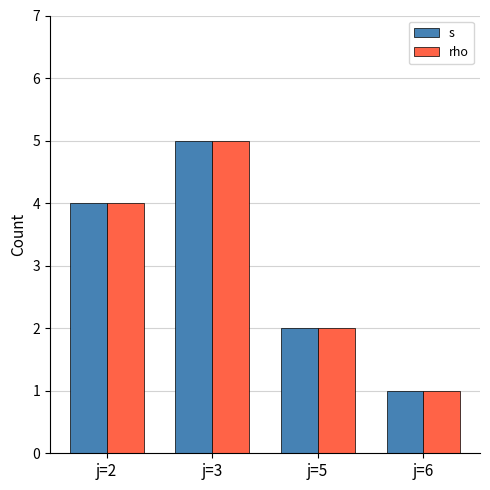

Is the value of rho at j=3 greater than the value of s at j=2?

Yes